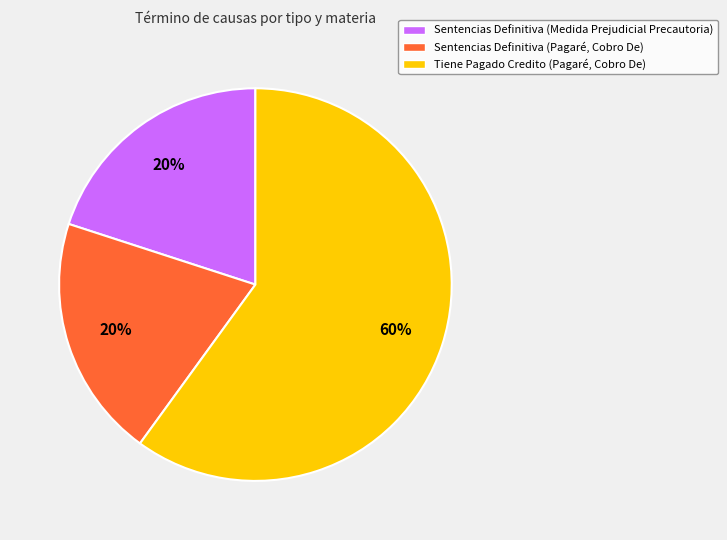

Is it true that Sentencias Definitiva (Pagaré, Cobro De) is 11% of the pie?

False